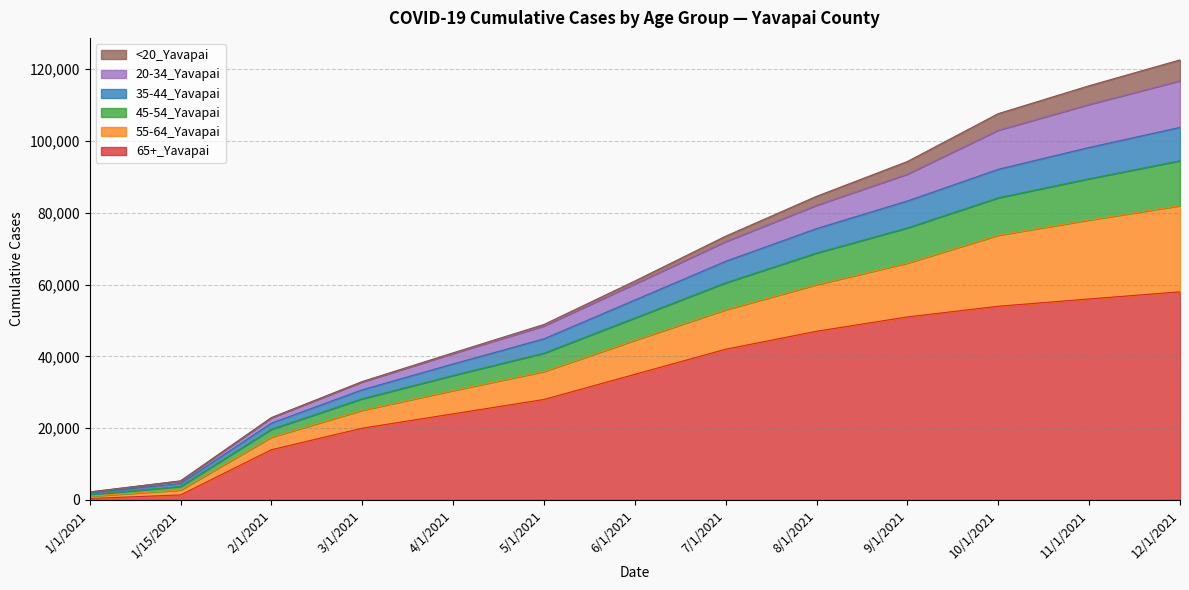

What is the label of the 12th point from the right?

1/15/2021